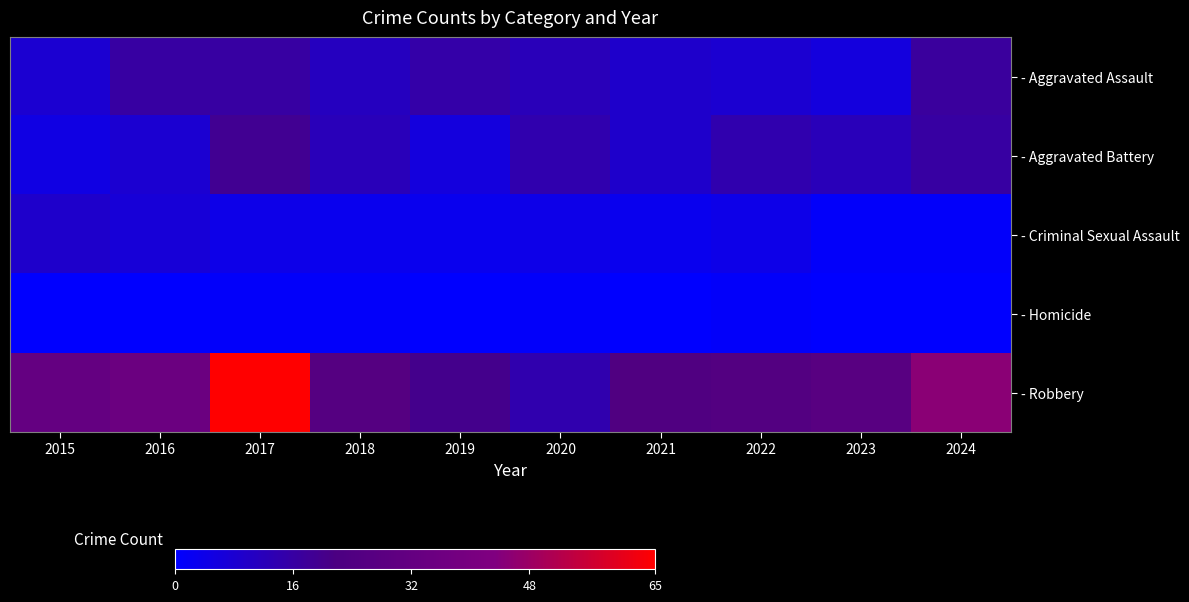

Which label corresponds to the smallest value in the chart?

2015